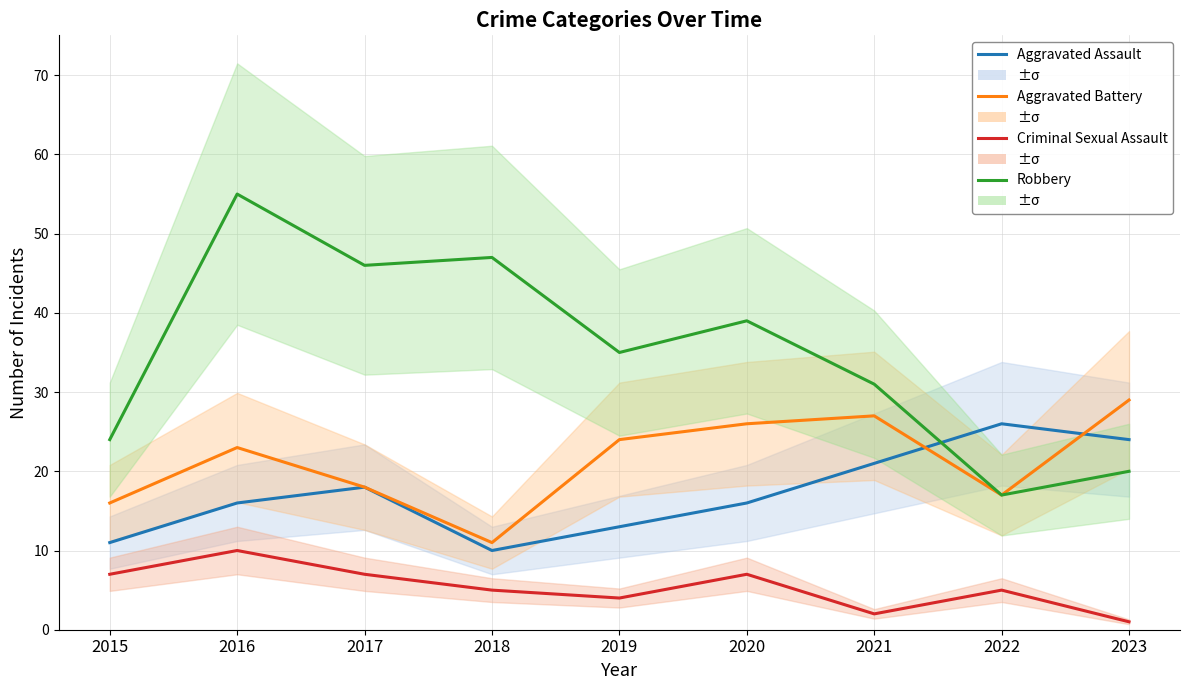

What are all the series names shown in the legend?

Aggravated Assault, Aggravated Battery, Criminal Sexual Assault, Robbery